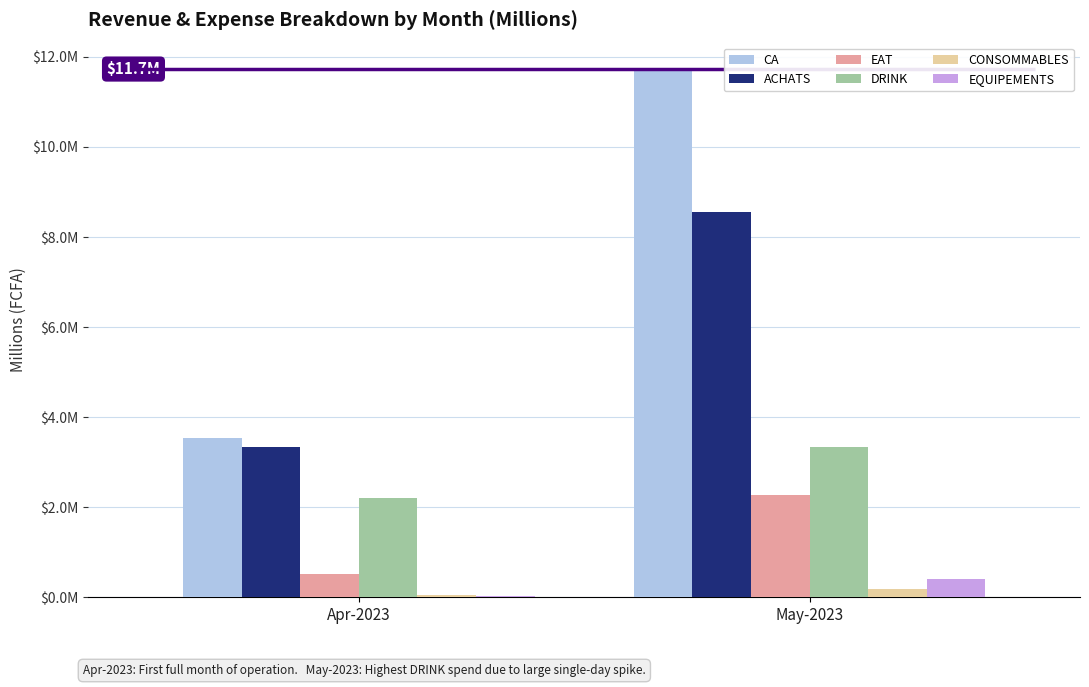

At how many categories does at least one series exceed 11?

1